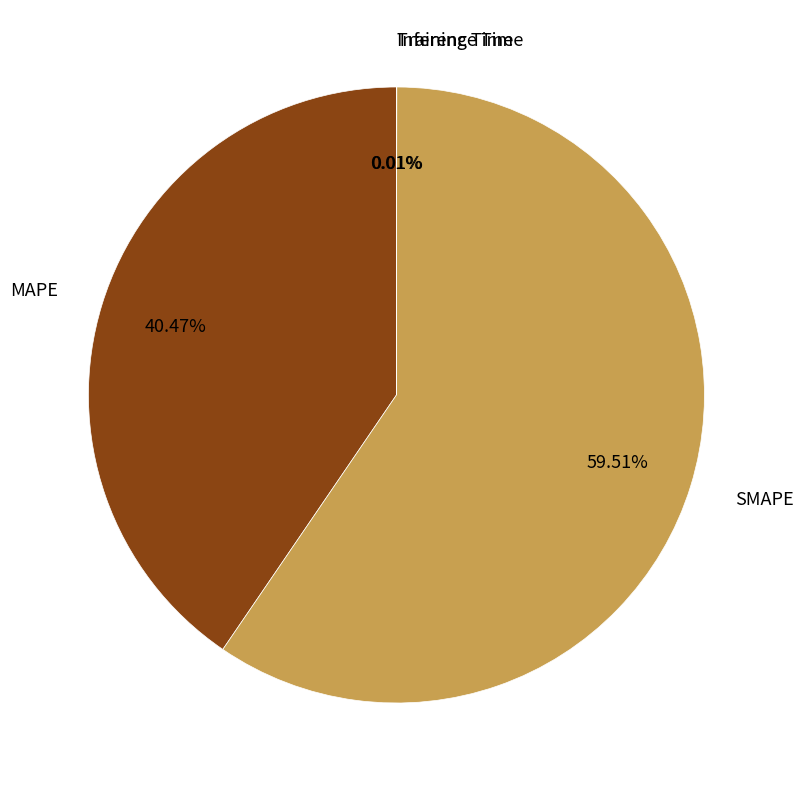

Is there a majority slice in this chart?

Yes